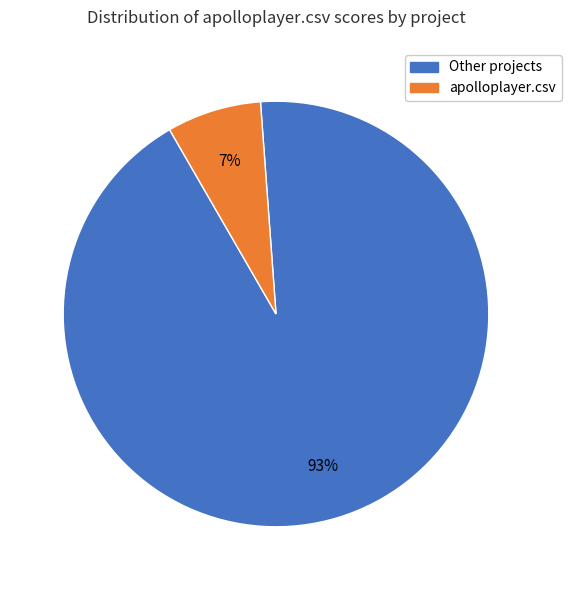

To the nearest percent, what is the average slice percentage?

50%